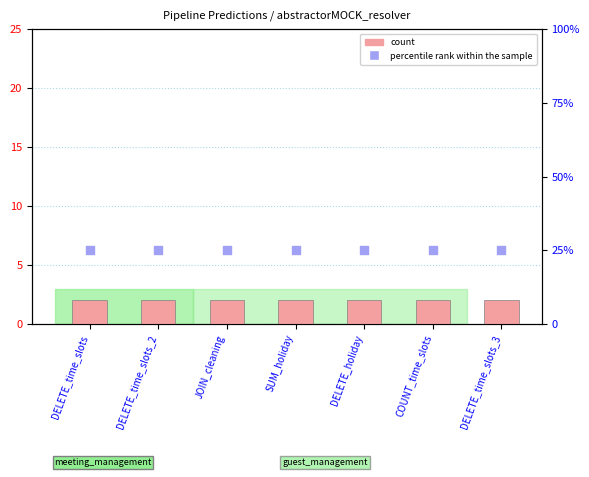

Which series contains the highest Y value?

percentile rank within the sample